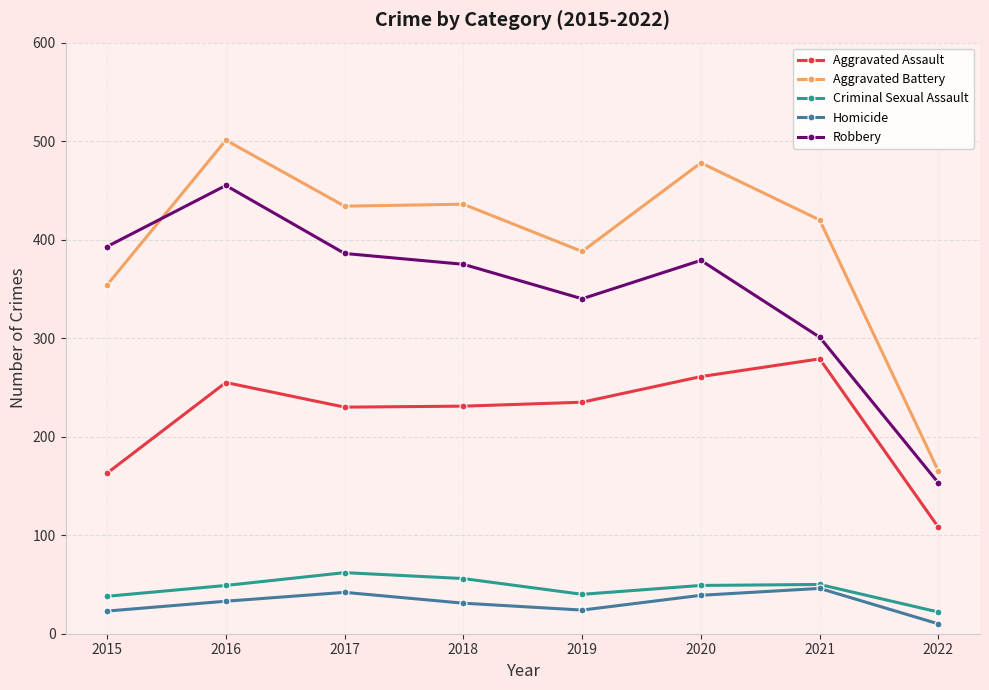

True or false: Criminal Sexual Assault has a value of 29 at 2020.

False